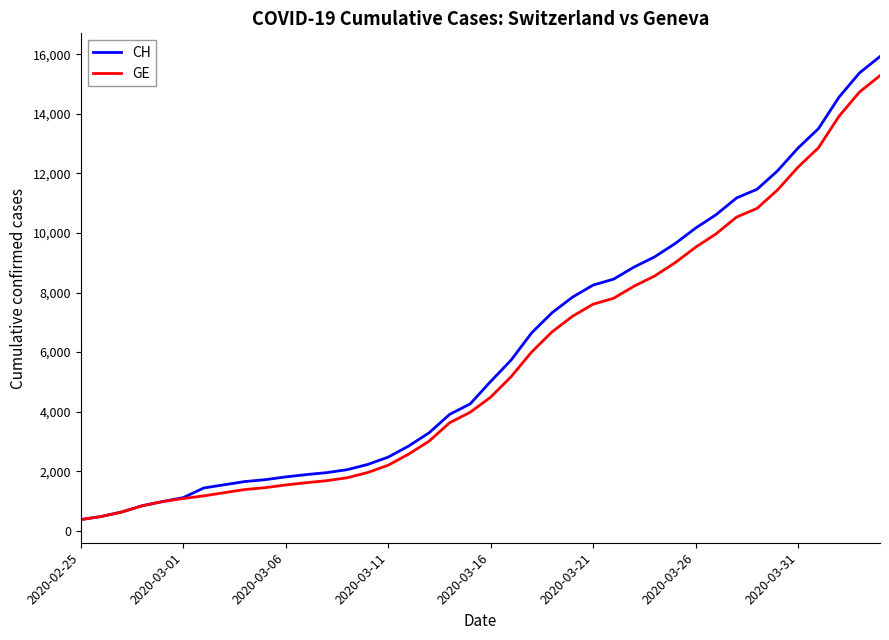

What is the maximum value shown in the chart?

15926